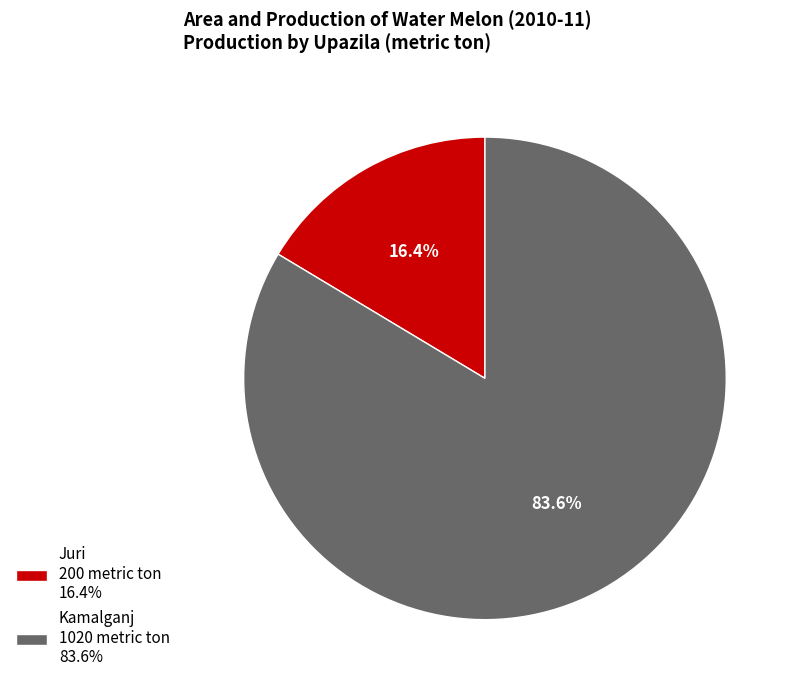

Which slice represents more than half of the pie?

Kamalganj 1020 metric ton 83.6%